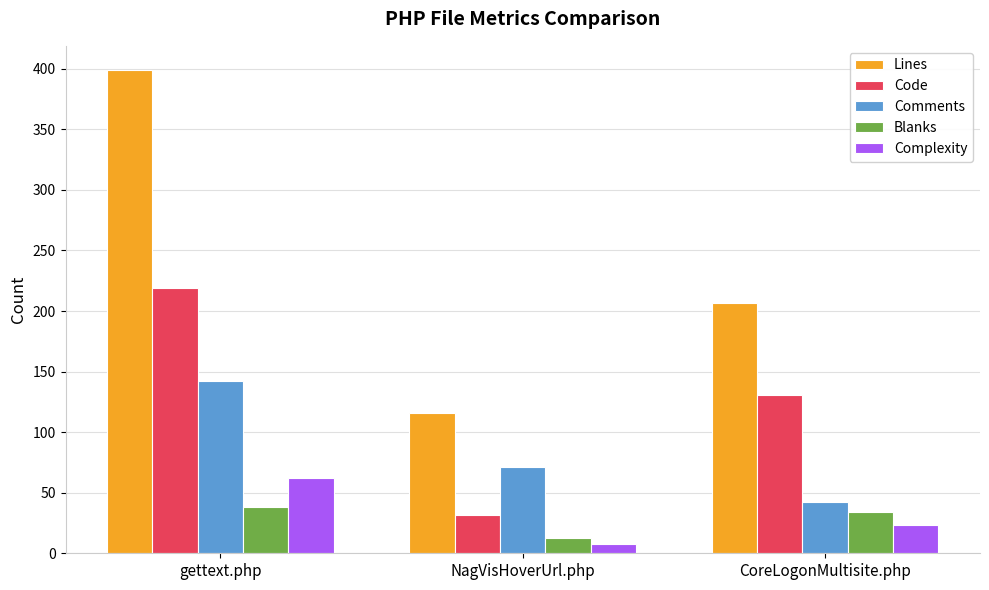

List the series in order of their peak value, lowest first.

Blanks, Complexity, Comments, Code, Lines